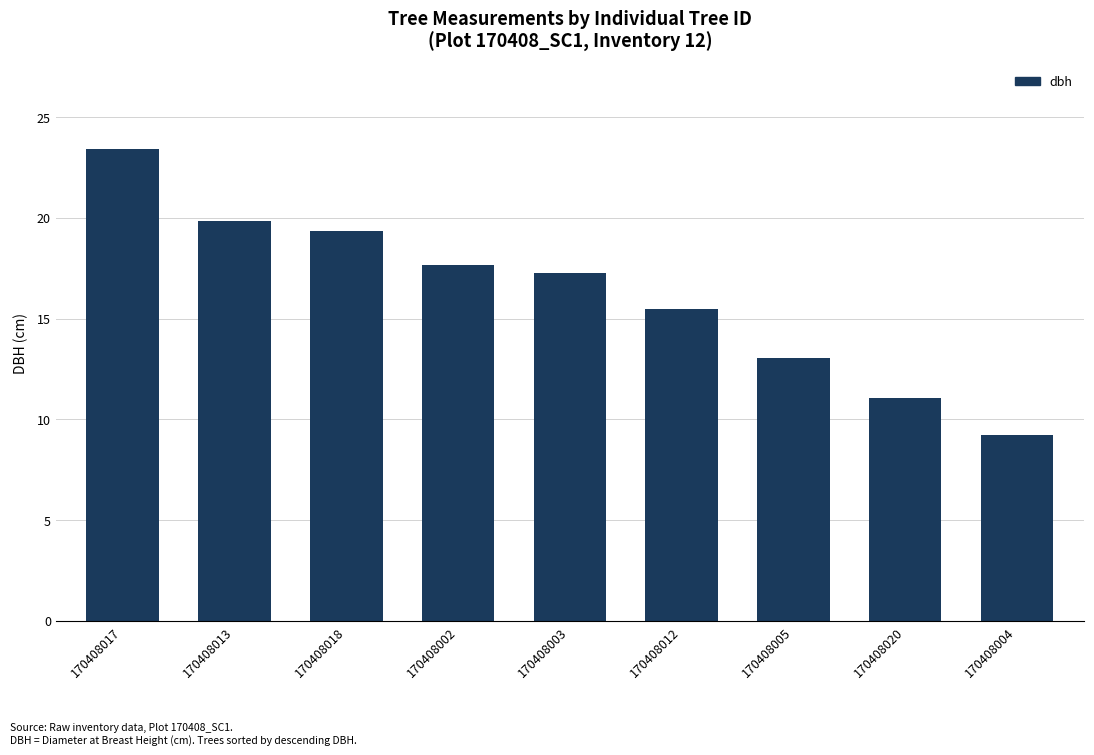

Reading left to right, what are all the values shown in this chart?

170408017=23.4	170408013=19.9	170408018=19.3	170408002=17.7	170408003=17.3	170408012=15.5	170408005=13.0	170408020=11.1	170408004=9.2